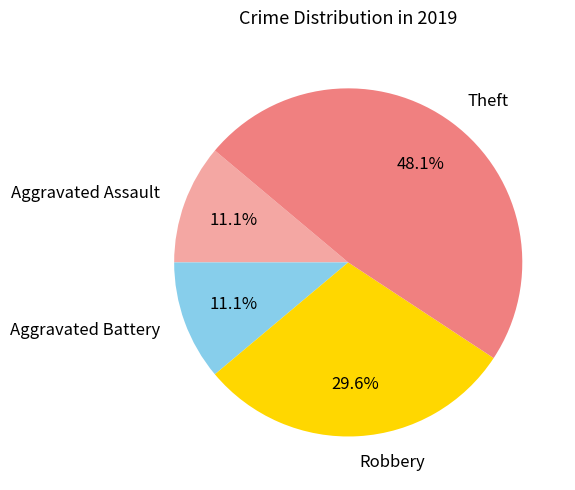

Approximately how many times larger is the value at Aggravated Assault compared to Theft?

0.2